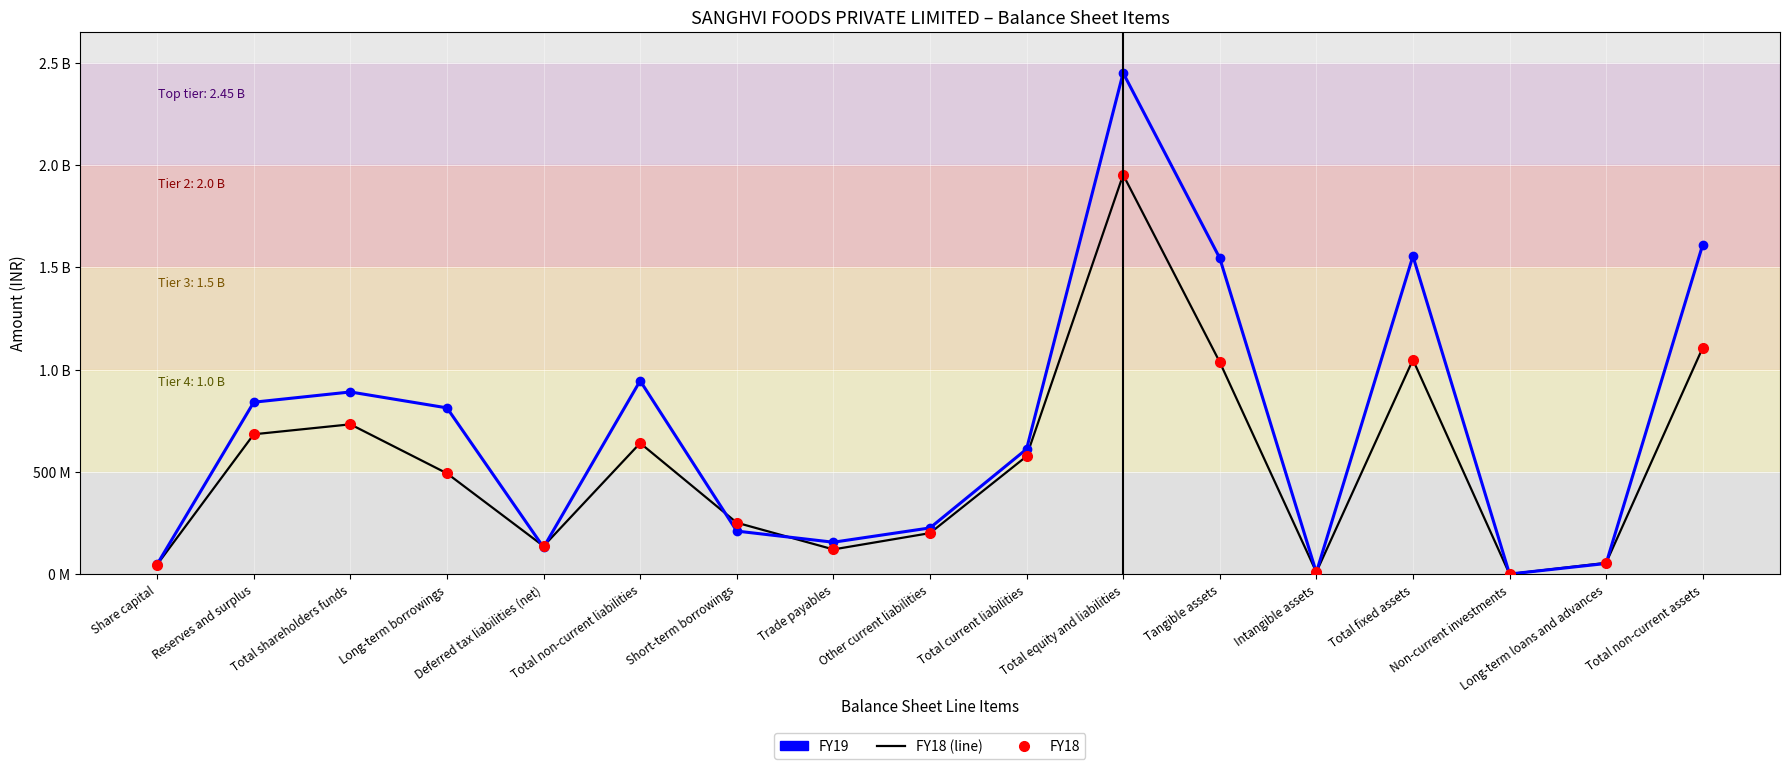

Between Tangible assets and Intangible assets, which is larger?

Tangible assets